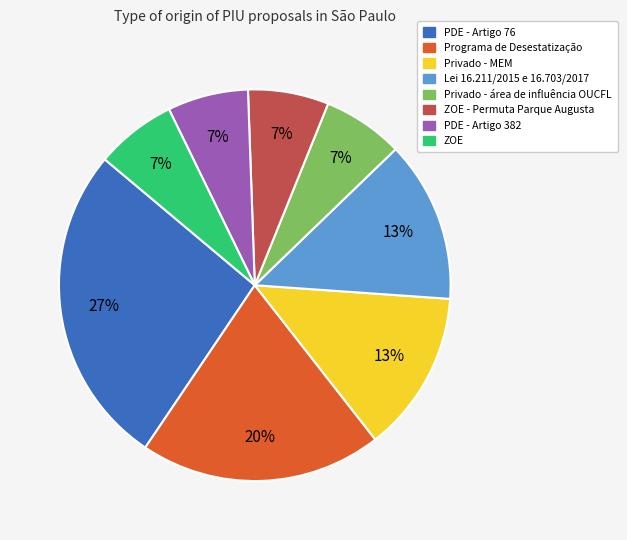

How many slices are in this pie chart?

8